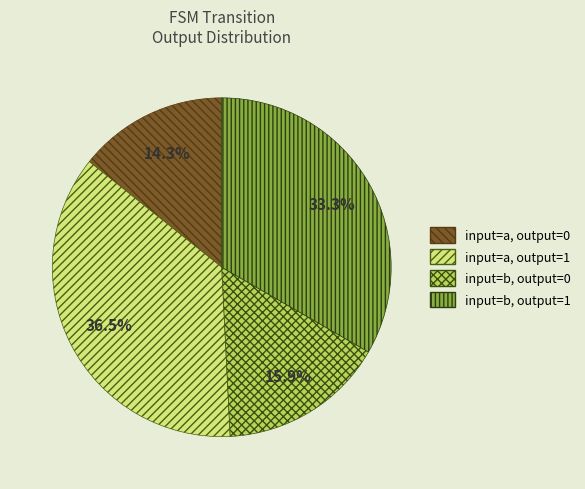

What is the ratio of the value at input=a, output=1 to the value at input=b, output=1?

1.1